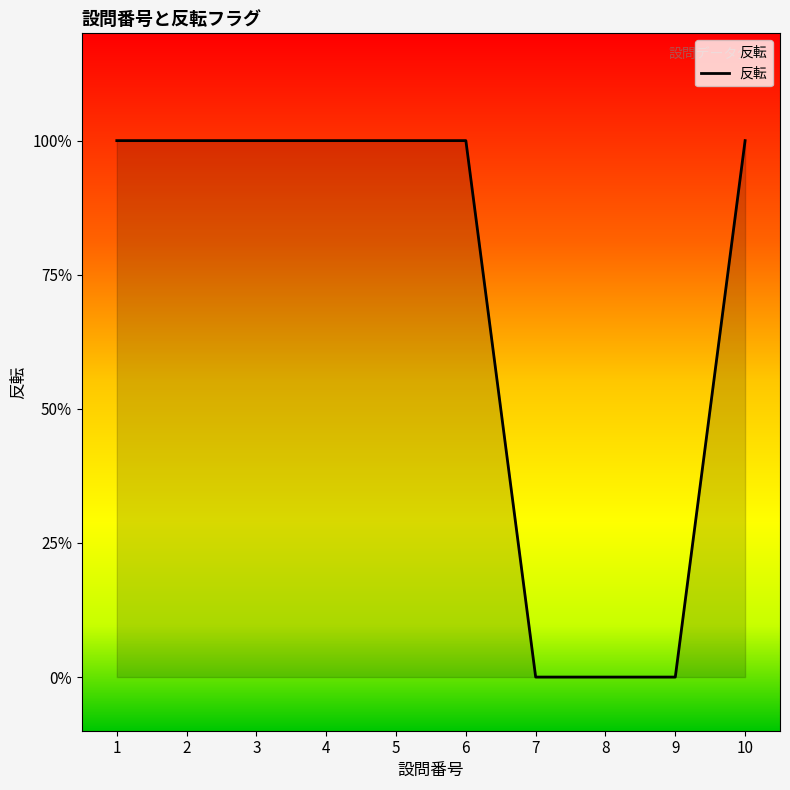

Does the chart have visible grid lines?

No